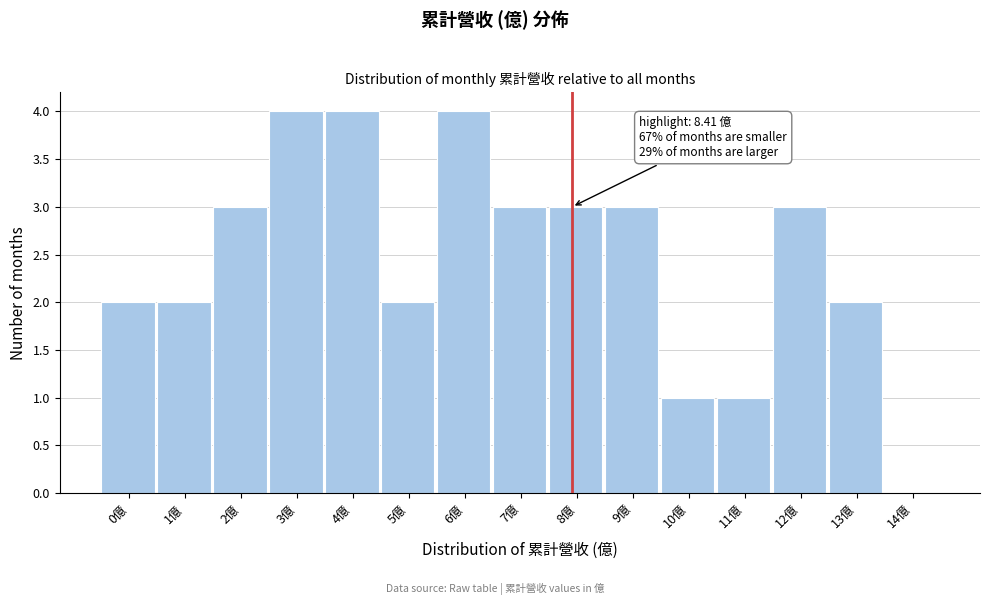

Reading right to left, transcribe all the data shown in this chart.

14億=0	13億=2	12億=3	11億=1	10億=1	9億=3	8億=3	7億=3	6億=4	5億=2	4億=4	3億=4	2億=3	1億=2	0億=2